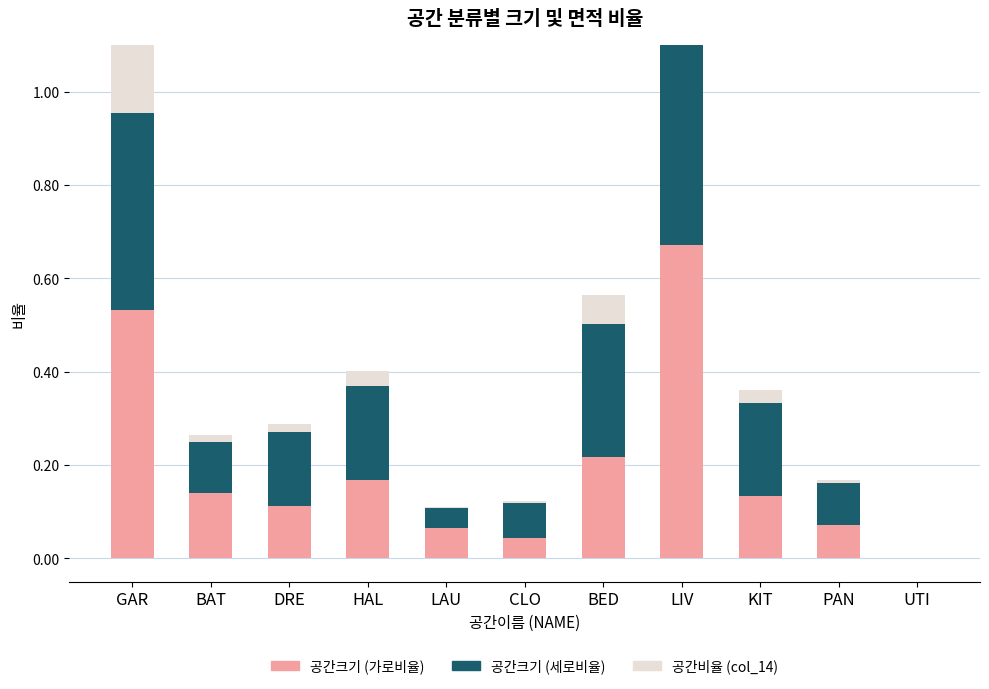

How many data points does each series have?

11